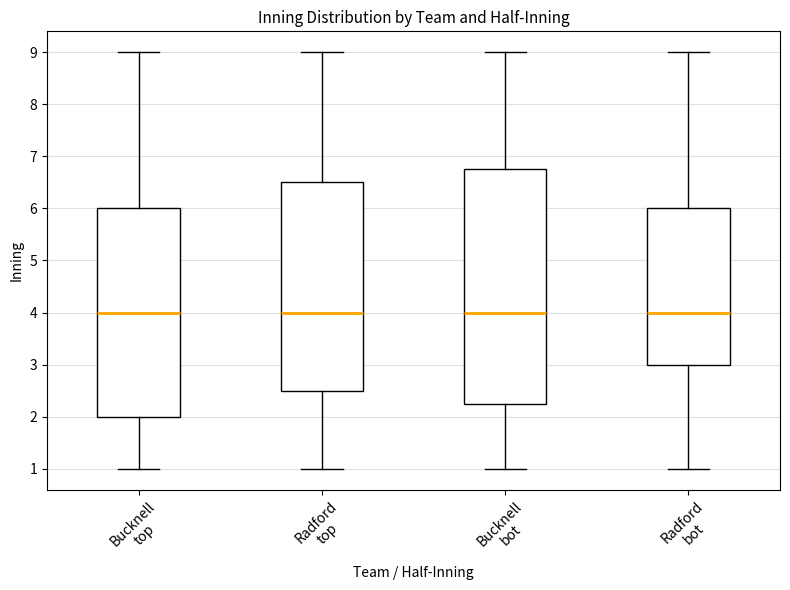

Reading left to right, read every box against the y-axis: the position of its median line, the range the box covers, and the ends of its whiskers. The values are not printed on the chart, so give them approximately, as read against the axis.

Bucknell top: median 4.0, box 2.0 to 6.0, whiskers 1.0 to 9.0
Radford top: median 4.0, box 2.5 to 6.5, whiskers 1.0 to 9.0
Bucknell bot: median 4.0, box 2.3 to 6.8, whiskers 1.0 to 9.0
Radford bot: median 4.0, box 3.0 to 6.0, whiskers 1.0 to 9.0